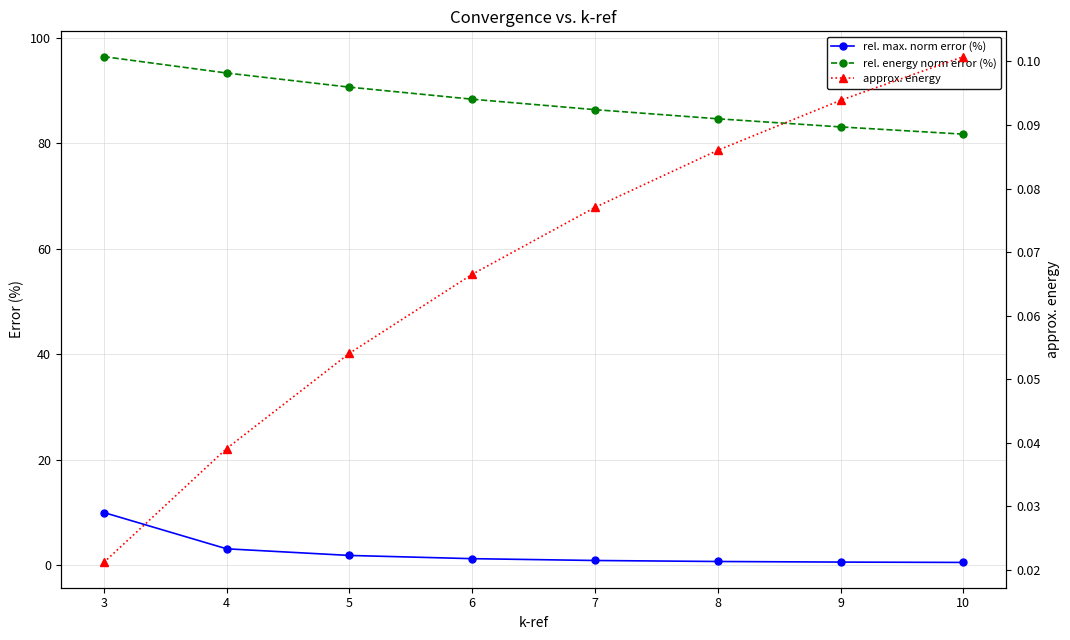

Reading left to right, transcribe all the data shown in this chart.

rel. max. norm error (%): 10.0	3.2	1.9	1.3	0.9	0.7	0.6	0.6
rel. energy norm error (%): 96.5	93.4	90.7	88.4	86.4	84.7	83.1	81.8
approx. energy: 0.0	0.0	0.1	0.1	0.1	0.1	0.1	0.1